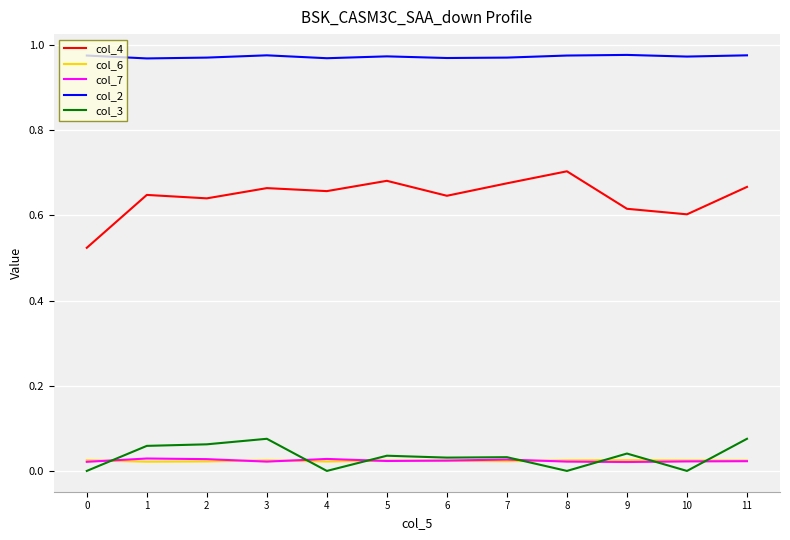

What is the total value across all series at 0?

1.5